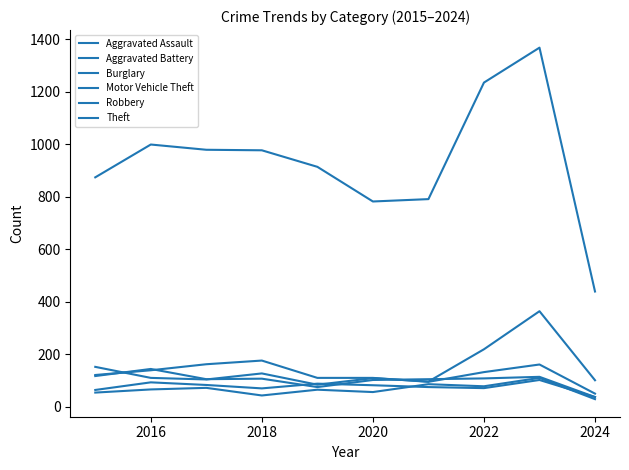

True or false: Aggravated Assault and Burglary cross at least once.

False